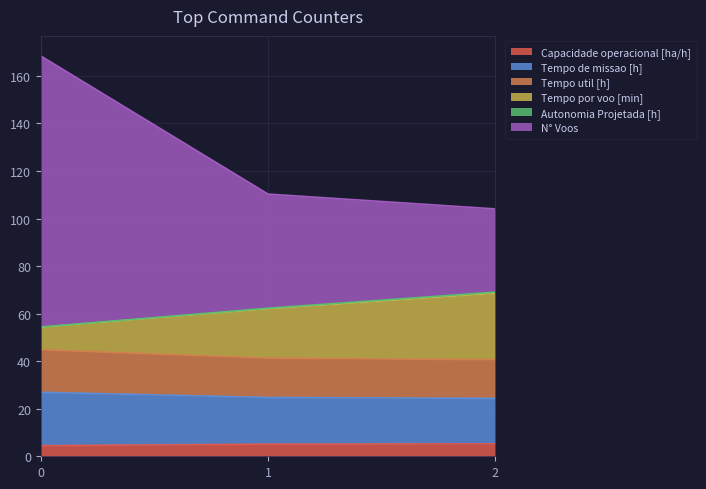

What is the lowest value of the Capacidade operacional [ha/h] series?

4.5